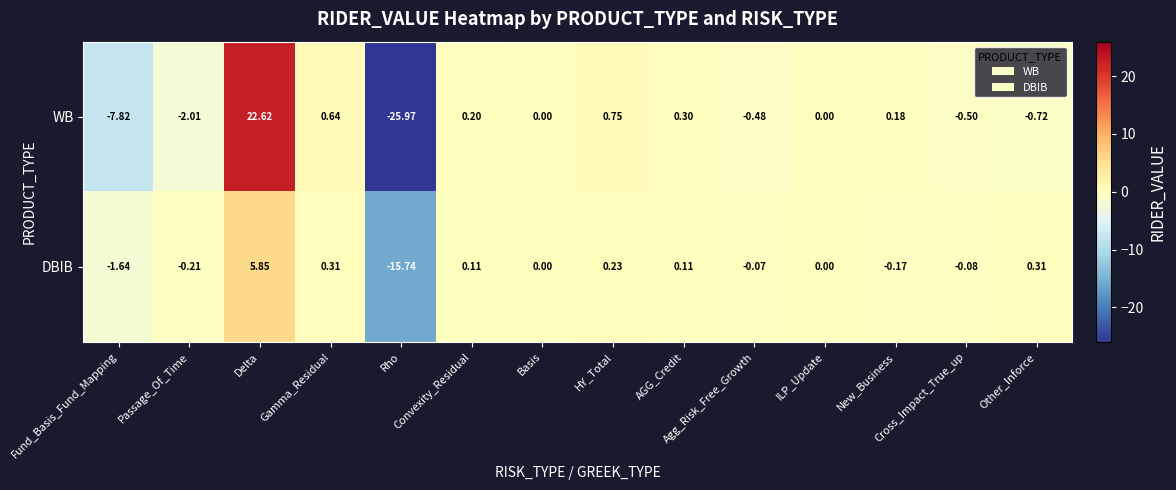

List the series in order of their peak value, highest first.

WB, DBIB